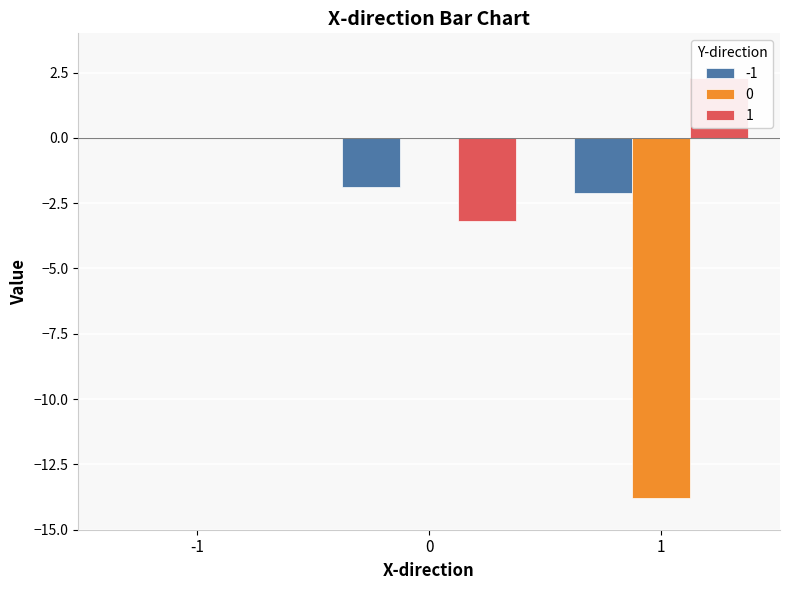

How many bars are there in each group?

3